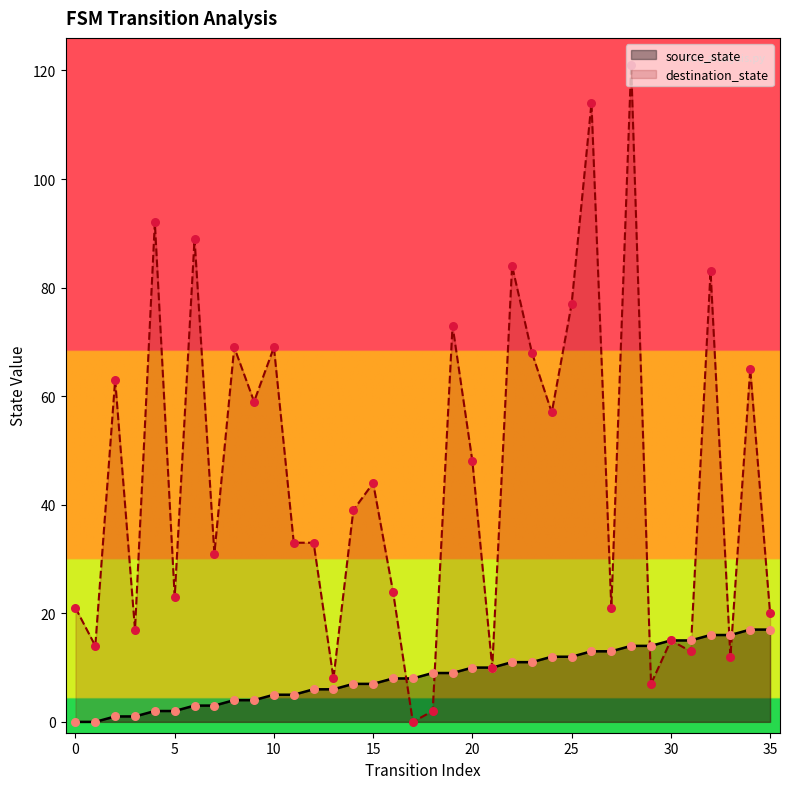

Which series contains the highest Y value?

destination_state